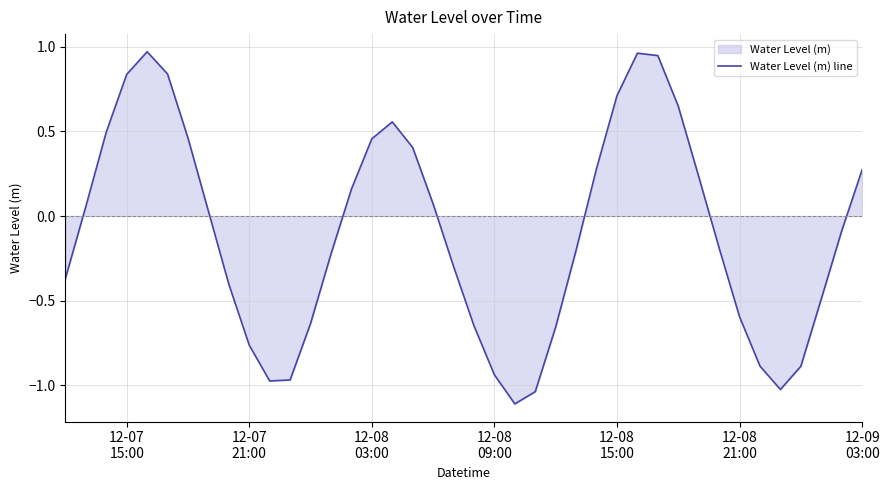

What is the difference between the maximum and minimum values?

2.1